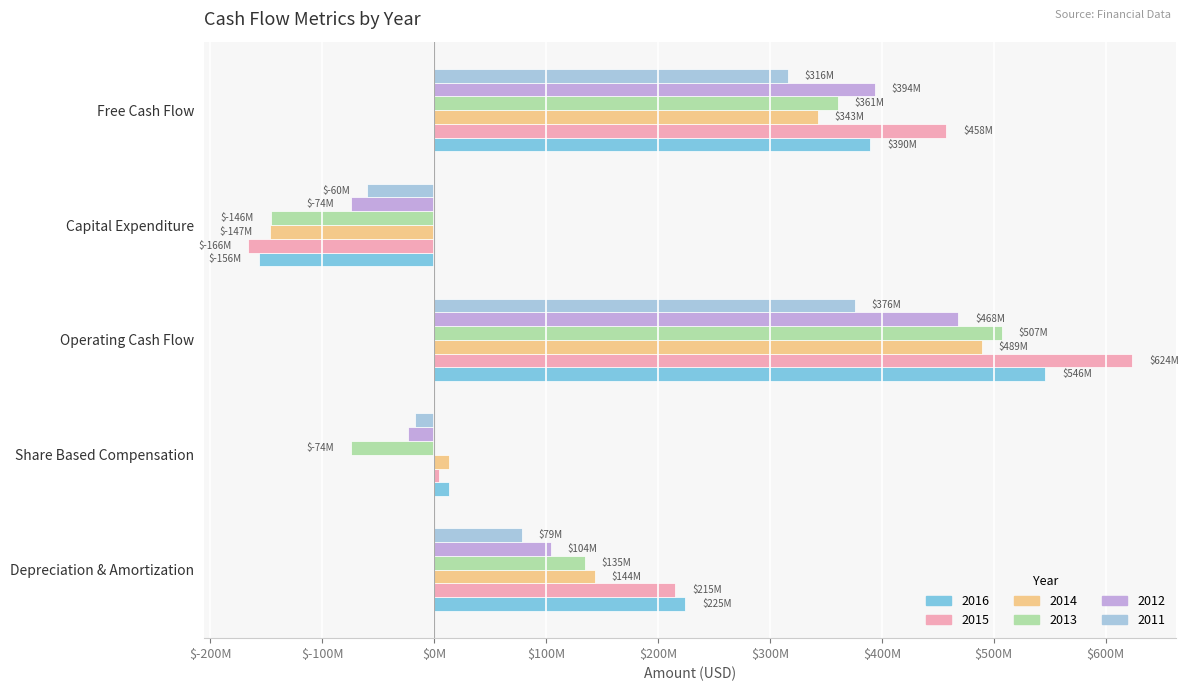

What are all the series names shown in the legend?

2016, 2015, 2014, 2013, 2012, 2011